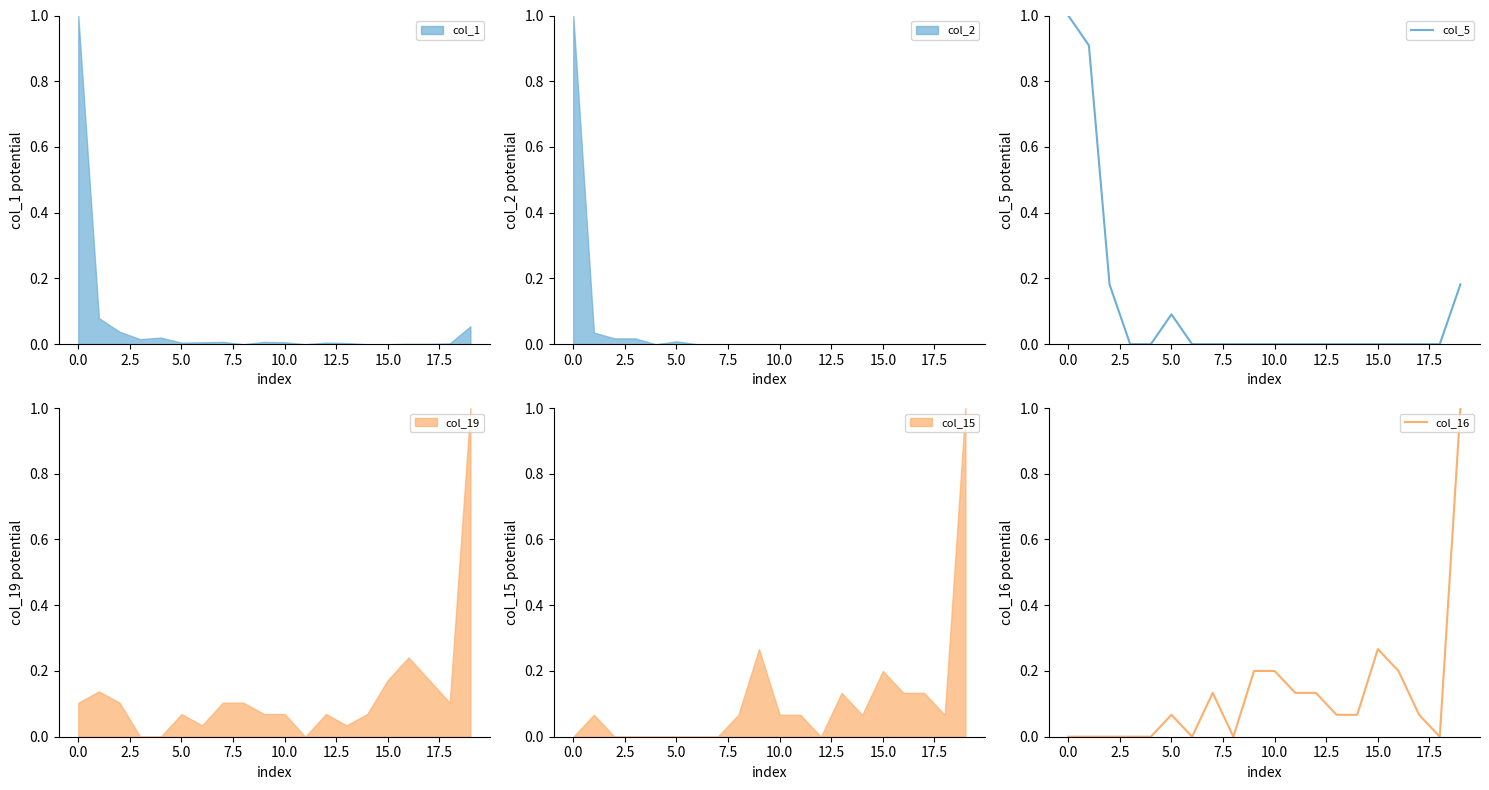

True or false: col_16 and col_5 cross at least once.

False